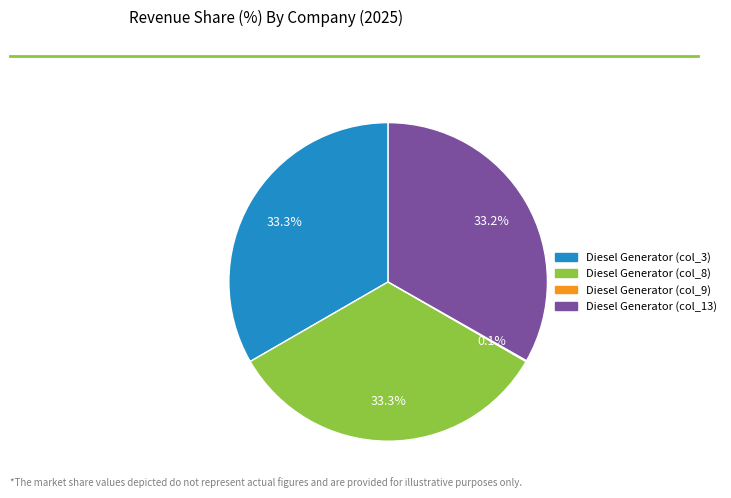

Does any single category account for the majority?

No